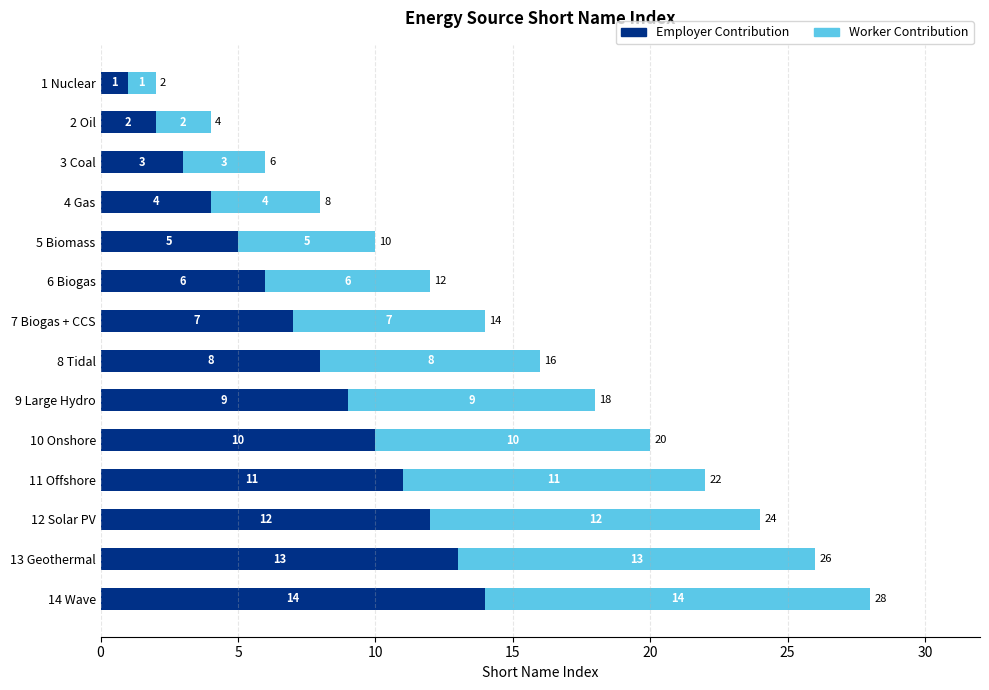

Where is Employer Contribution nearest to the value 7?

7 Biogas + CCS